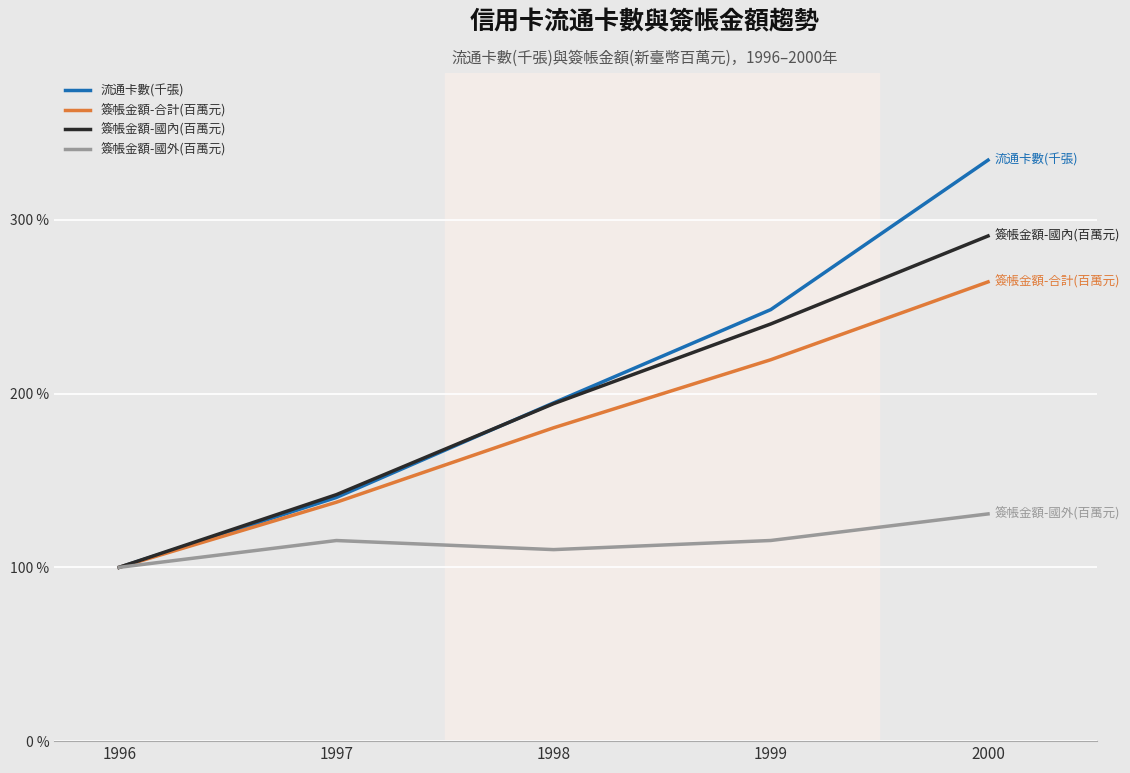

Which series has the widest spread of values?

流通卡數(千張)